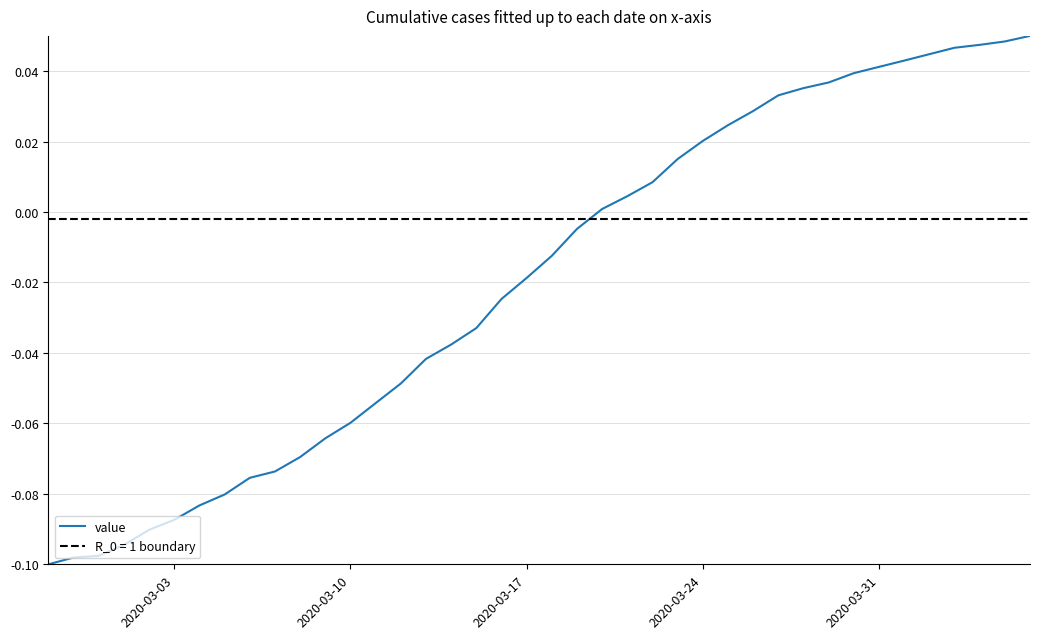

How many values are below 0?

22